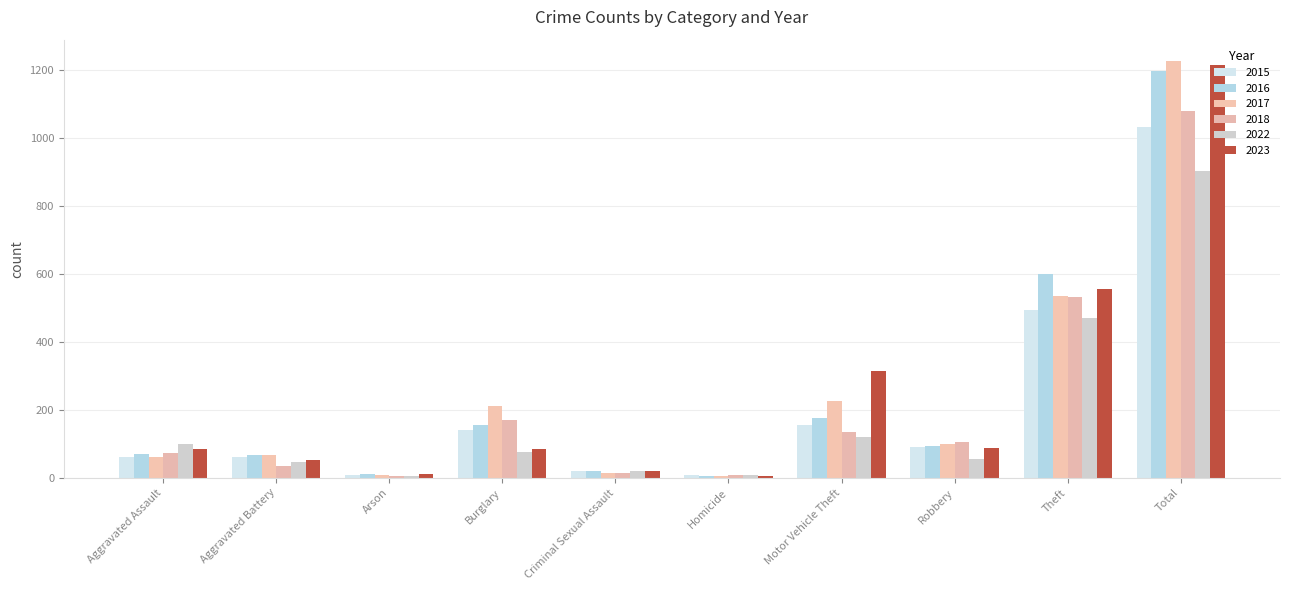

At which label does 2018 reach its peak?

Total